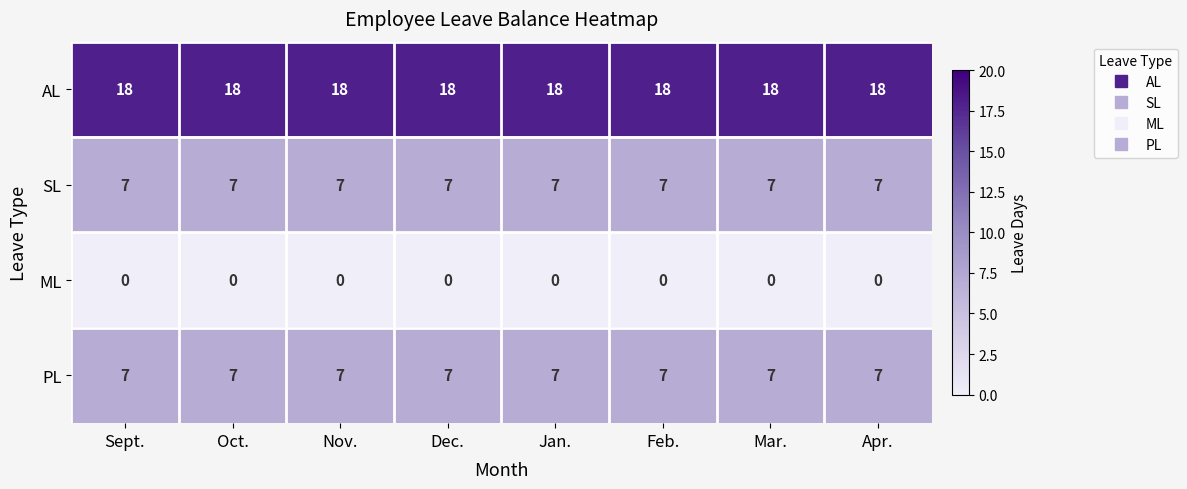

What is the total value across all series at Dec.?

32